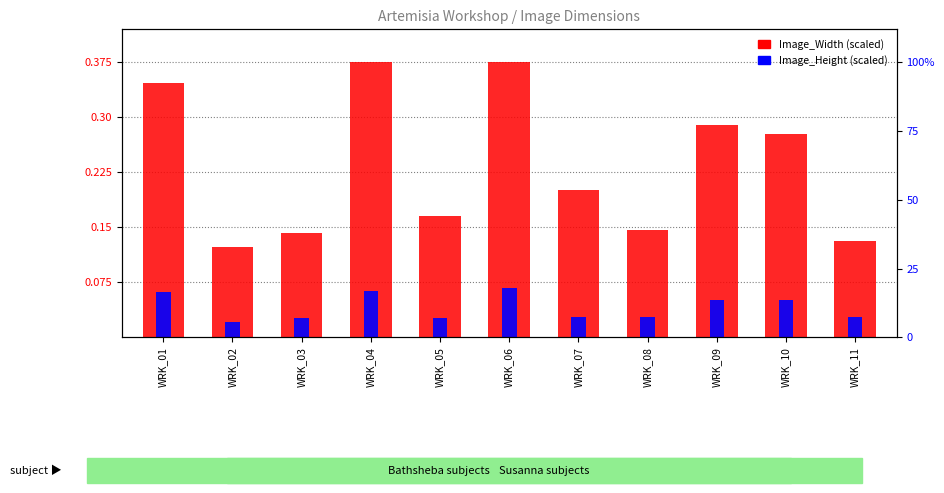

At which category is the sum across all series the highest?

WRK_06